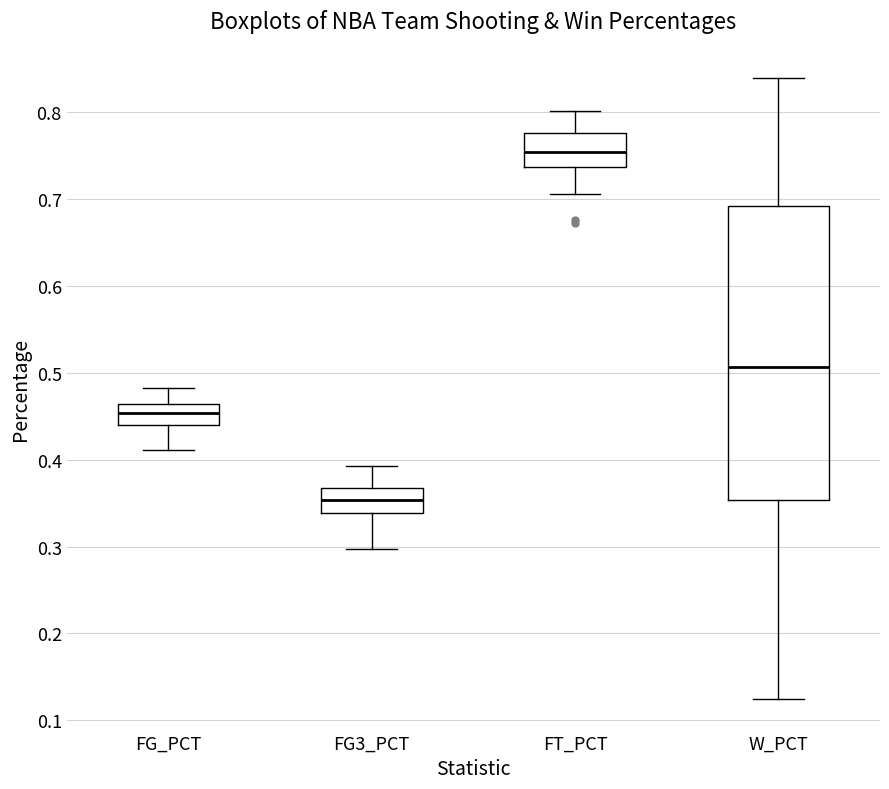

Where is the lower edge of the box for FG3_PCT on the y-axis? The values are not printed on the chart, so give them approximately, as read against the axis.

0.34